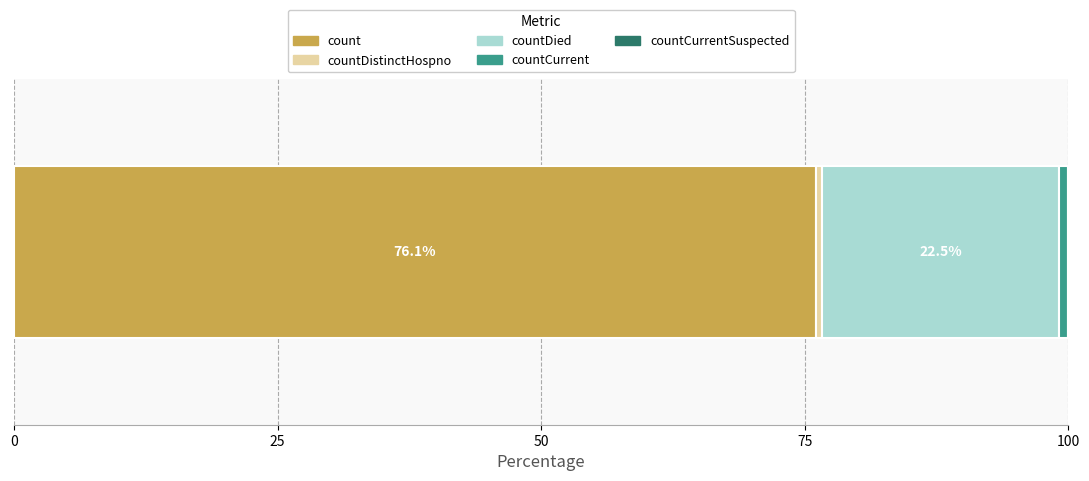

What is the lowest value of the count series?

76.1